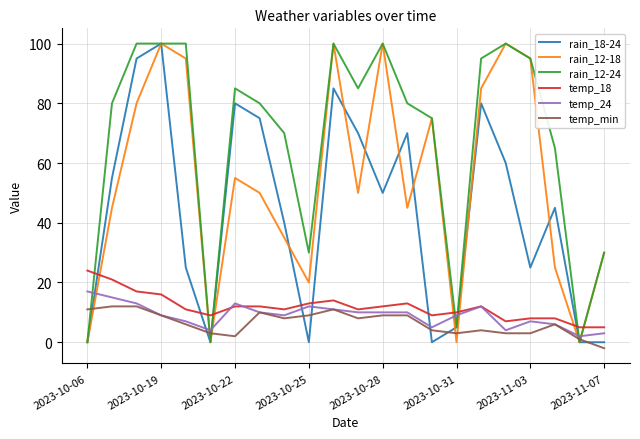

After their last crossing, which series has the higher values: temp_18 or rain_12-18?

rain_12-18